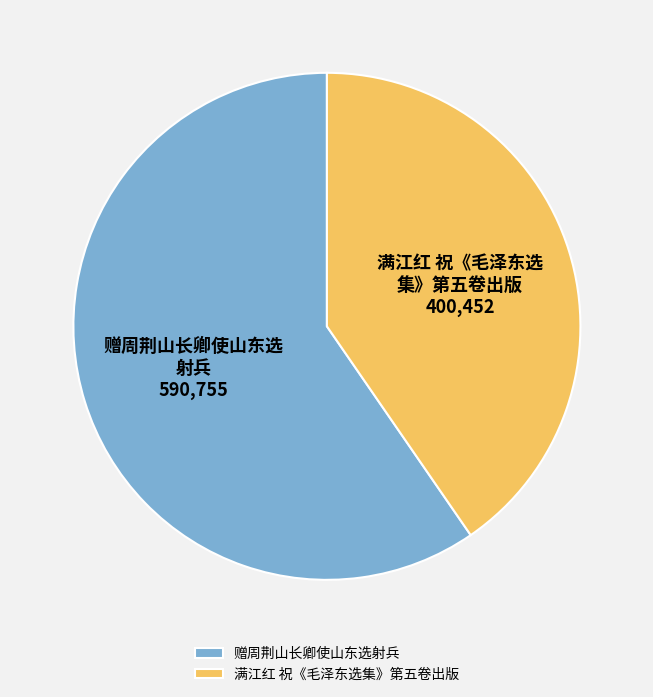

Between 满江红 祝《毛泽东选集》第五卷出版 and 赠周荆山长卿使山东选射兵, which is larger?

赠周荆山长卿使山东选射兵